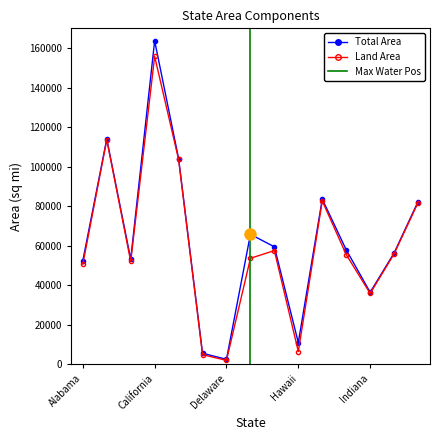

Which series has the widest spread of values?

Total Area (sq mi)